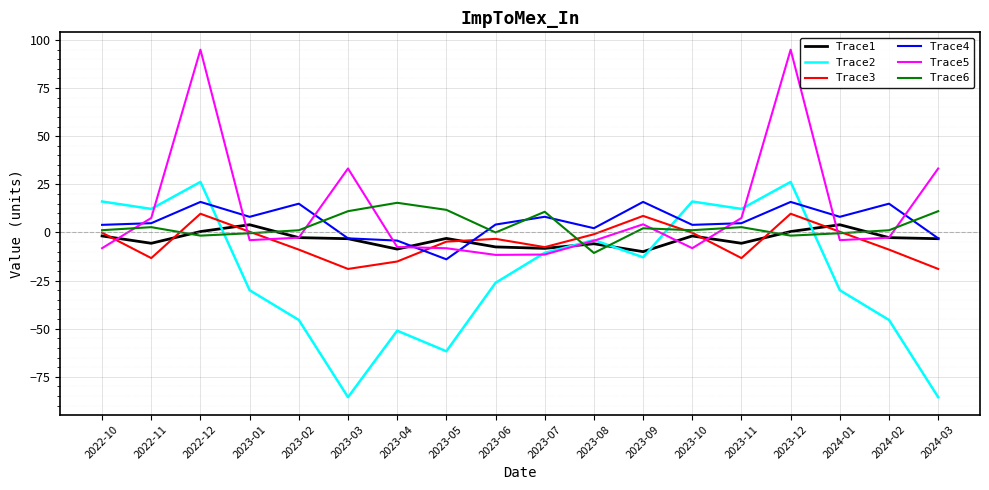

Is the value of Trace6 at 2024-01 greater than the value of Trace3 at 2023-09?

No